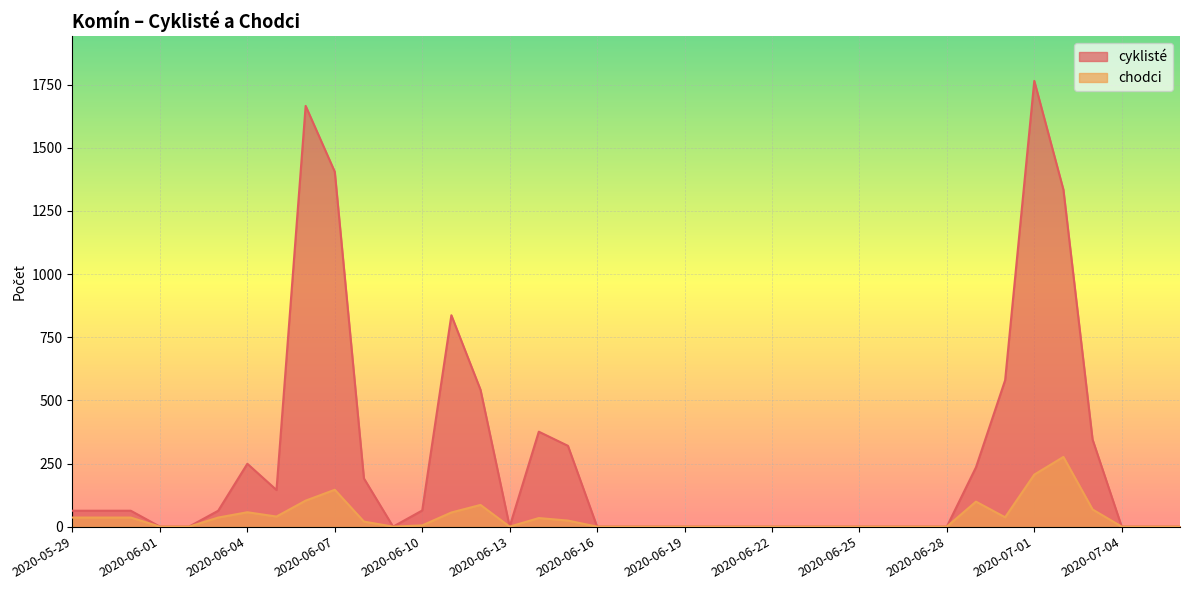

The cyklisté series shows 1998 at 2020-07-02. True or false?

False